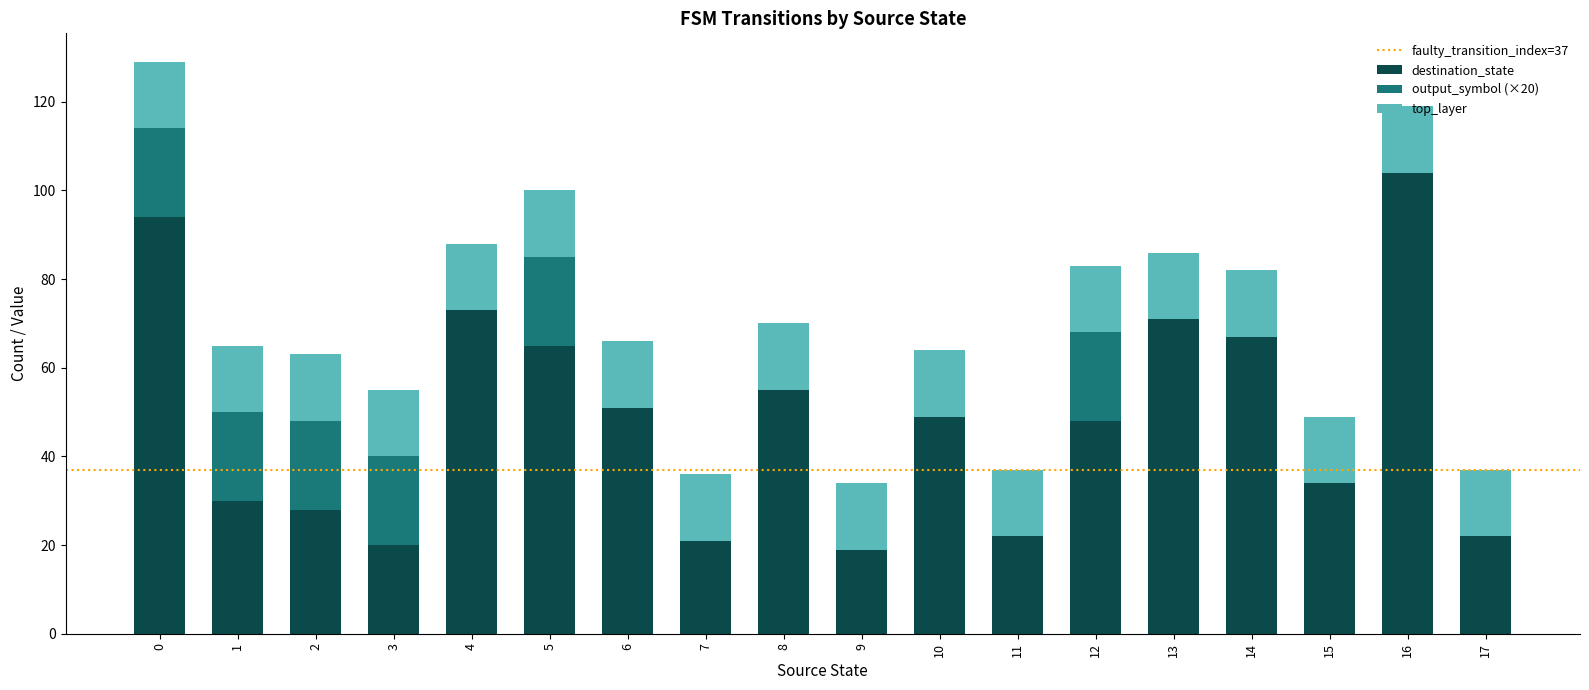

What is the maximum value for destination_state?

104